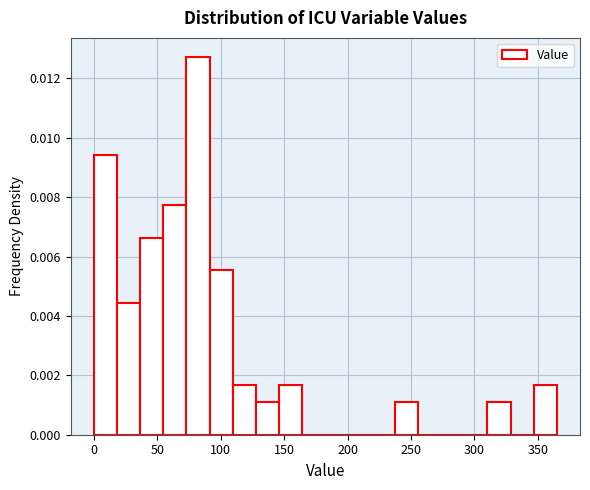

Around what value on the x-axis is the tallest bar? Give the approximate position of its centre, as read against the axis.

80